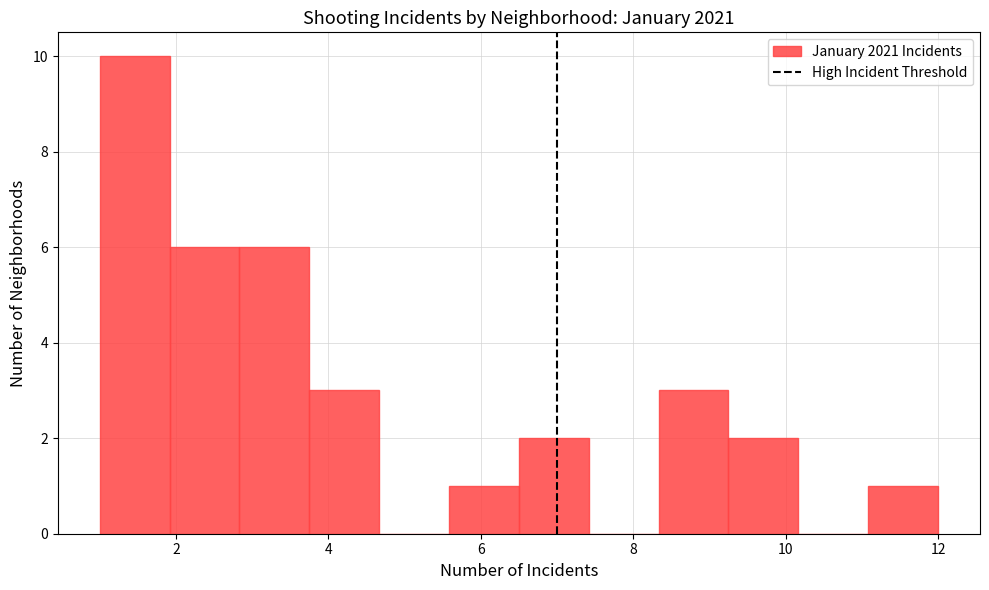

Over which range of the x-axis is the bar tallest?

1.0 to 2.0